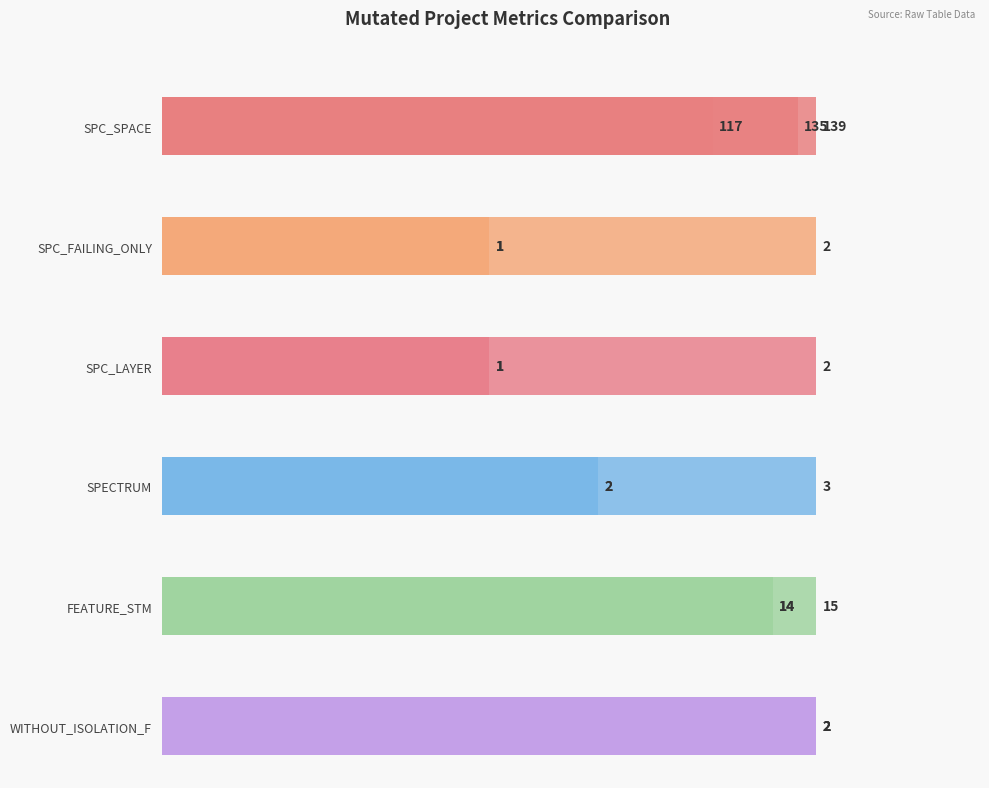

What is the smallest value displayed?

1